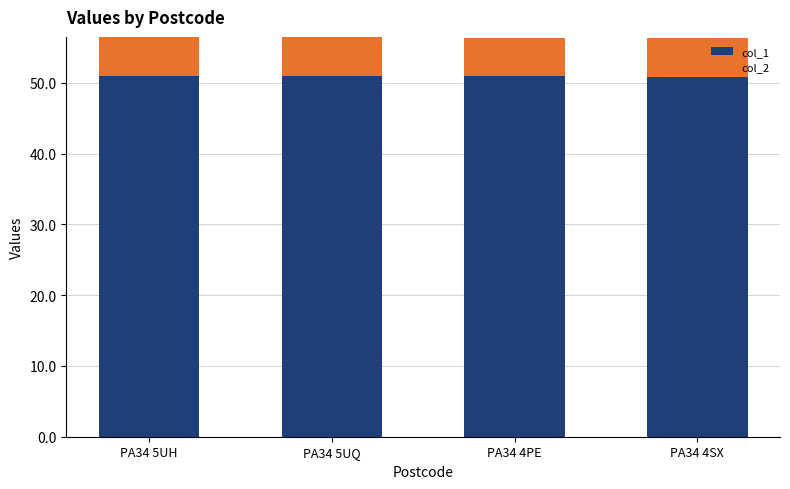

At PA34 5UH, list the series in order from smallest to largest.

col_2, col_1